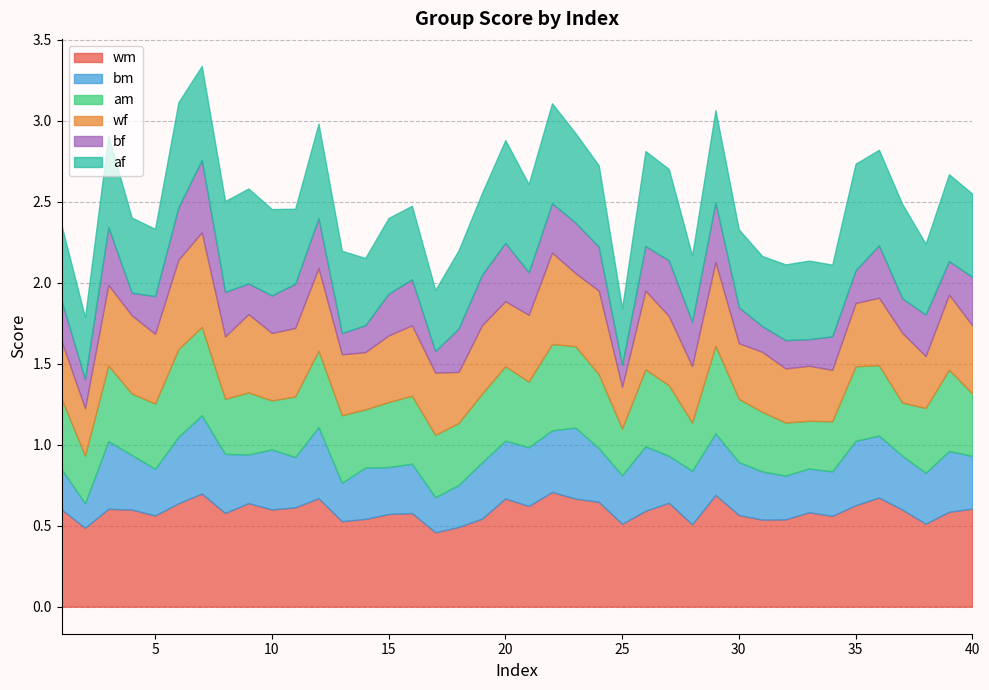

At which category is the sum across all series the highest?

7